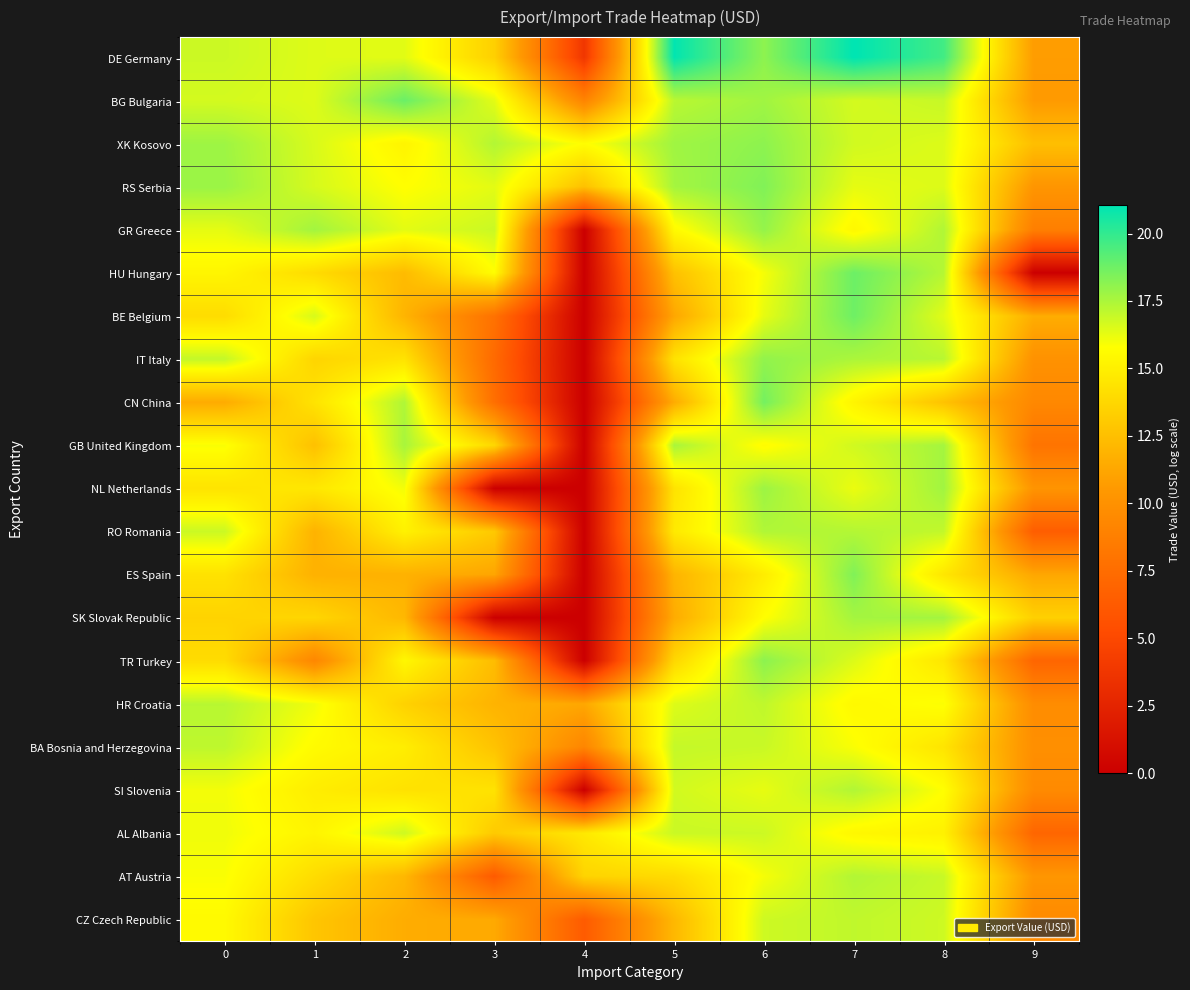

What is the difference between the highest and lowest values at 8?

7.0